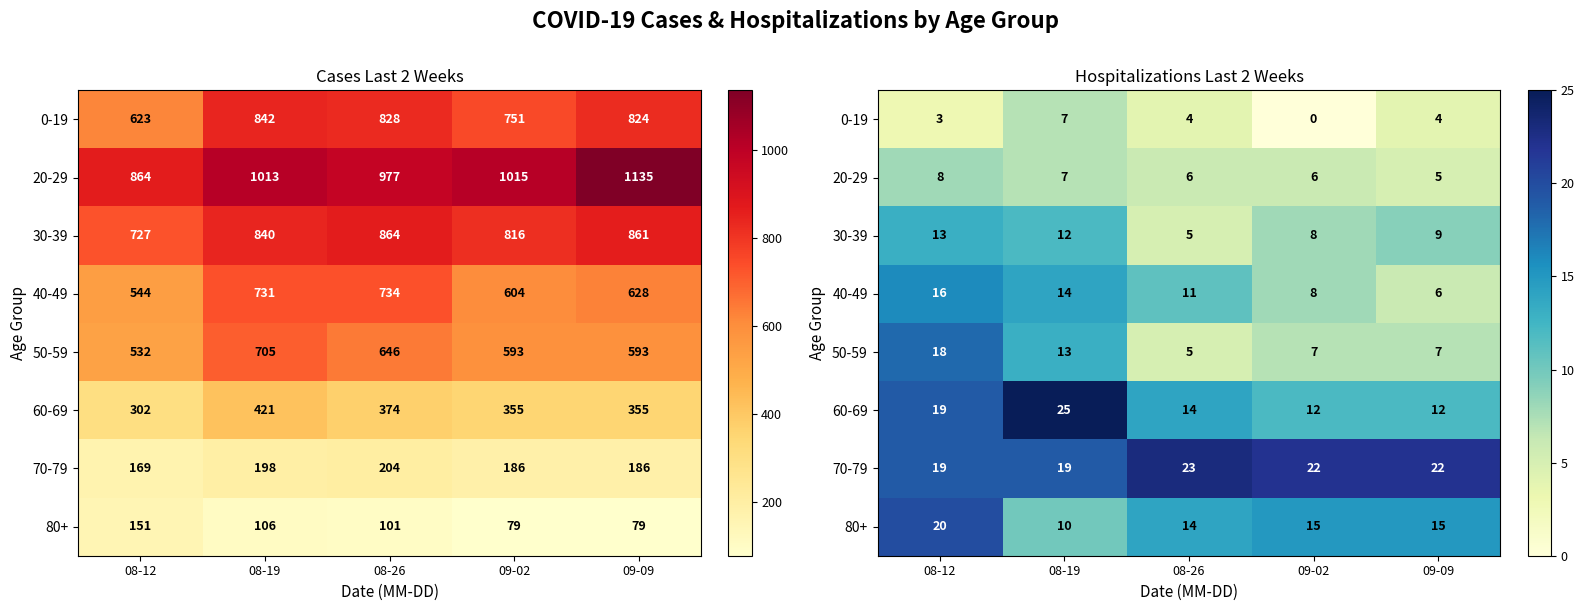

Between 09-09 and 08-26, which is larger?

09-09